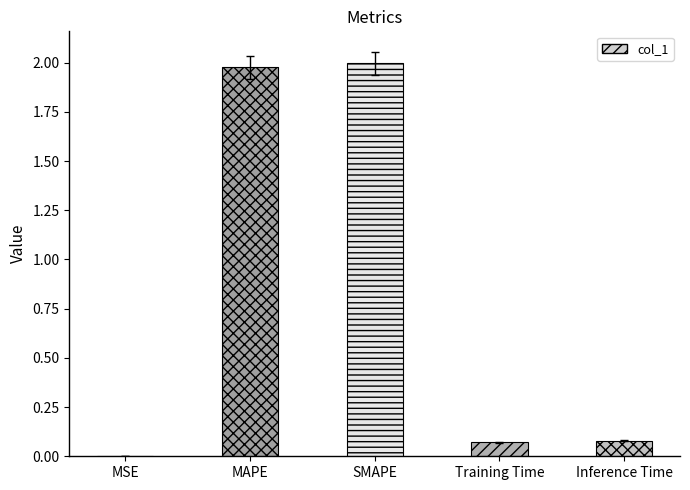

True or false: the data shows 2.0 at SMAPE.

True